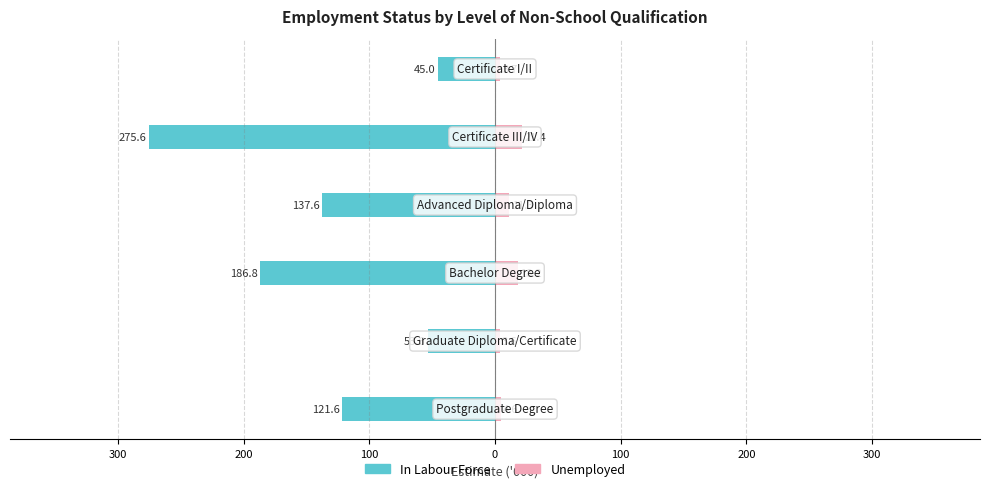

True or false: Unemployed has a value of 1.5 at 300.

False